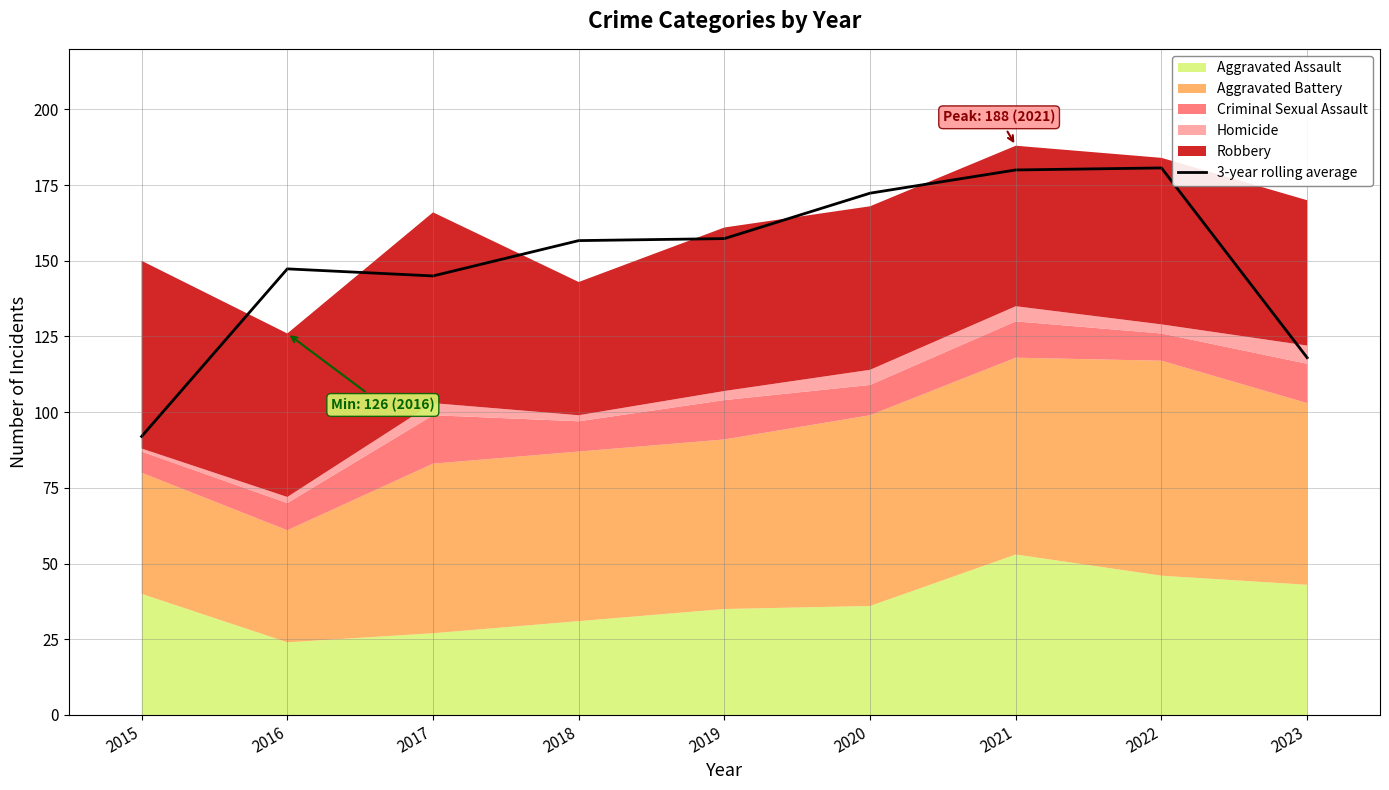

True or false: the data shows 156.7 at 2018.

True